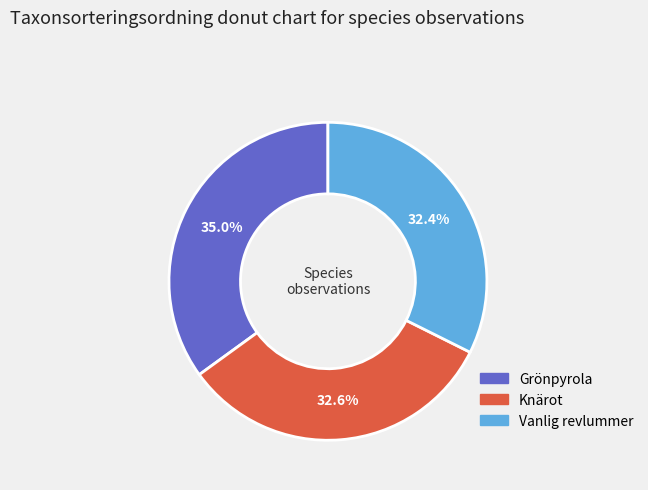

To the nearest percent, what portion does Knärot represent?

33%